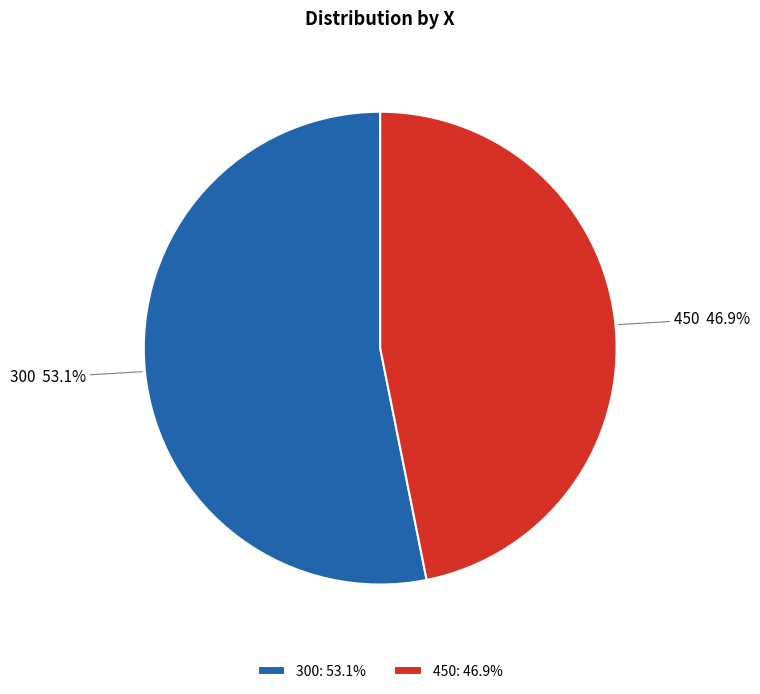

What is the largest slice in the pie chart?

300